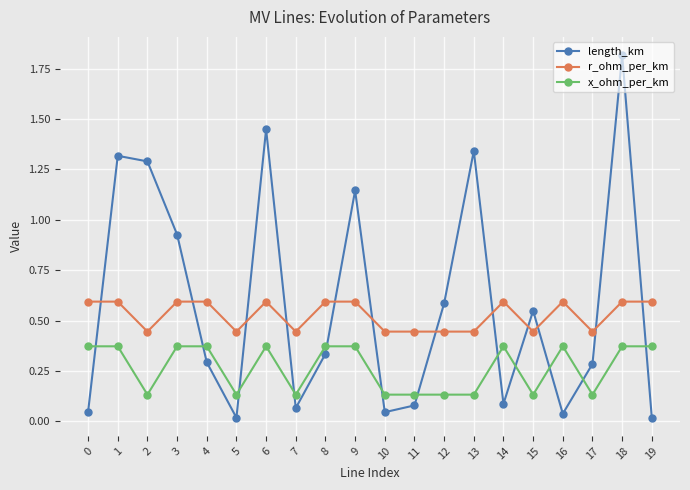

What is the difference between the highest and lowest values at 3?

0.6